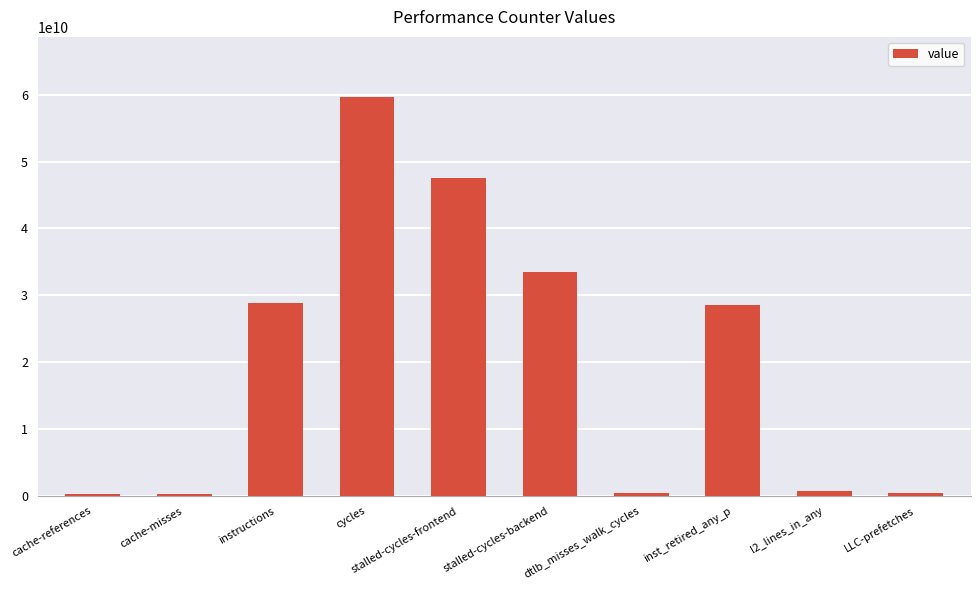

What is the ratio of the value at instructions to the value at inst_retired_any_p?

1.0